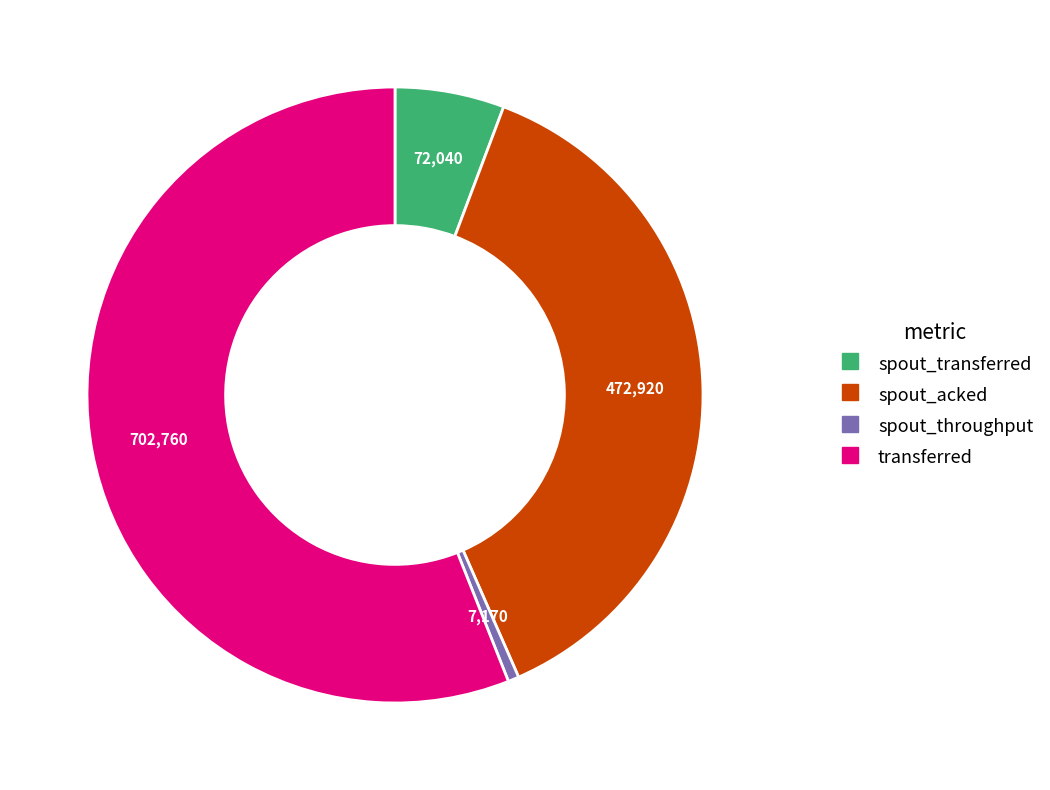

How many segments does this pie chart have?

4